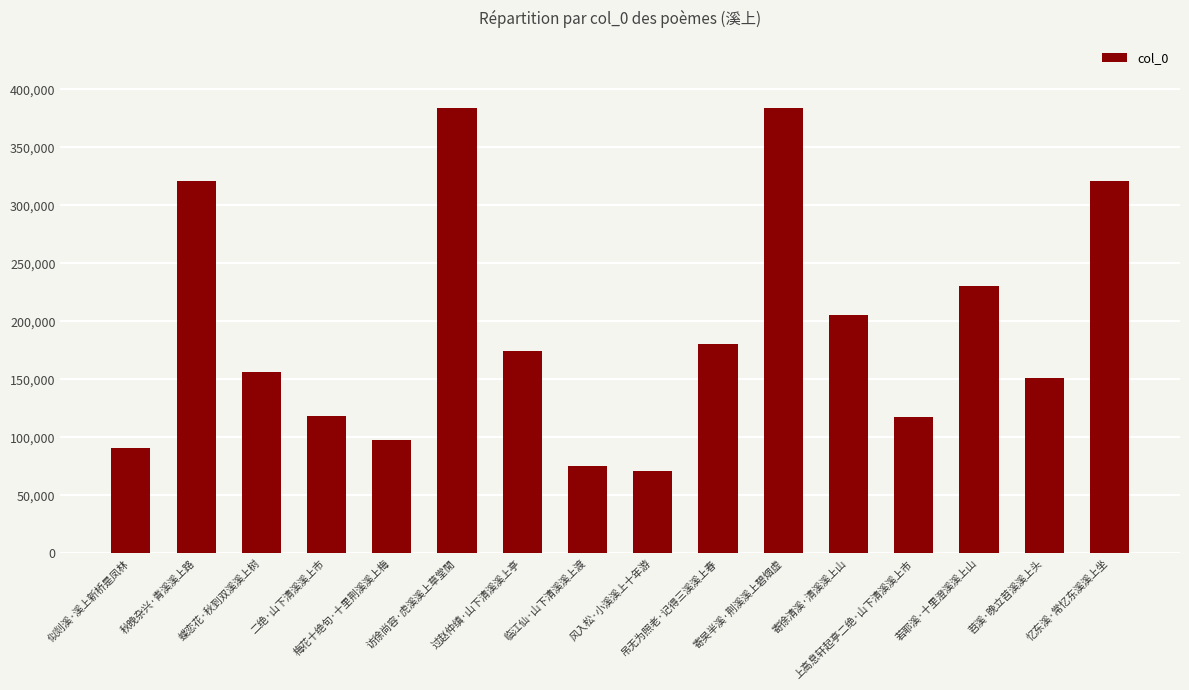

What is the minimum value shown in the chart?

70981